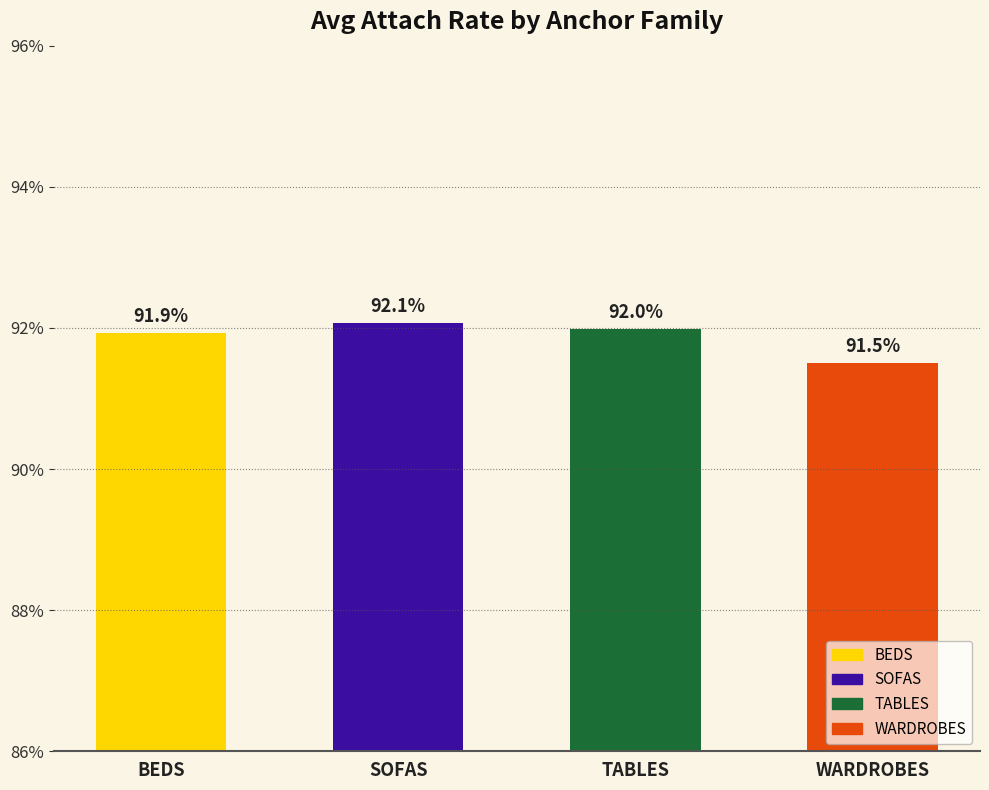

Are the bars horizontal?

No